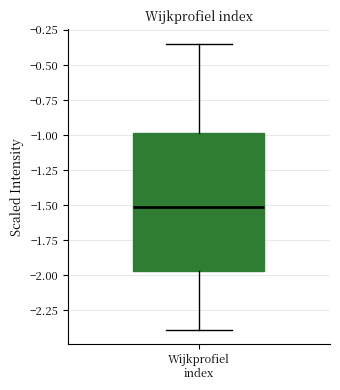

Transcribe this box plot: give where the median line is, the range the box spans, and where the two whiskers end, as read against the y-axis. The values are not printed on the chart, so give them approximately, as read against the axis.

median -1.50, box -1.95 to -1.00, whiskers -2.40 to -0.35